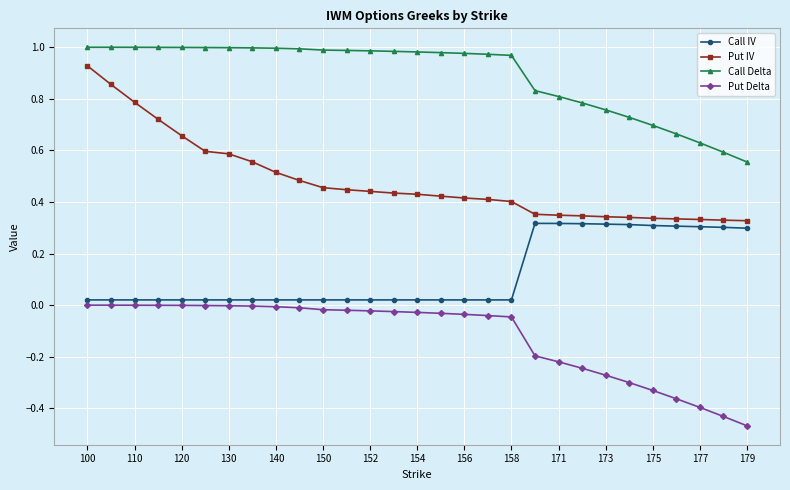

Which series has the widest spread of values?

Put IV